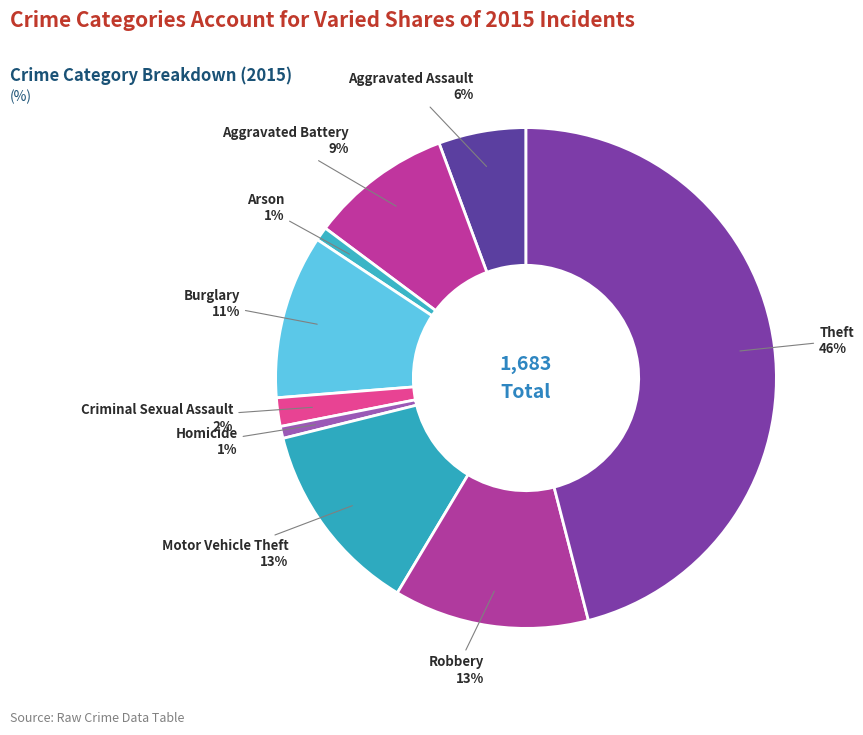

Count the number of slices in the pie.

9